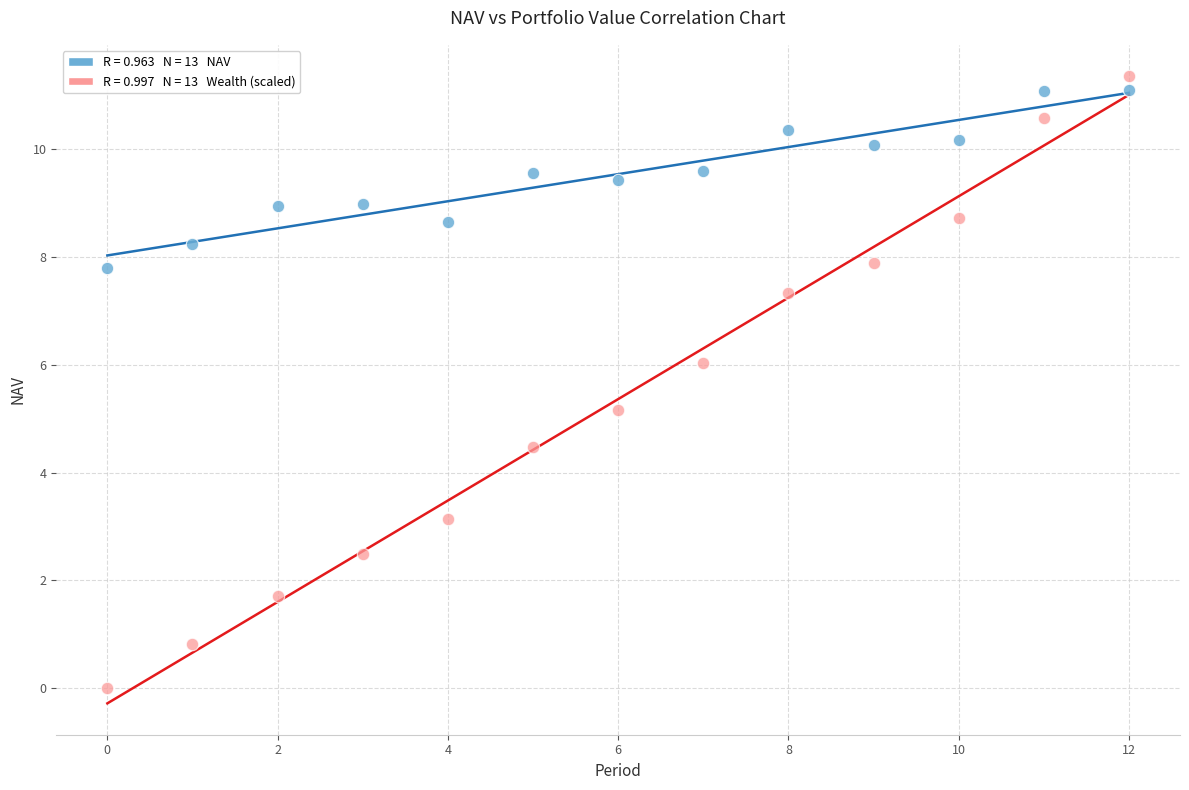

Across all series, what Y value is closest to 5?

5.2